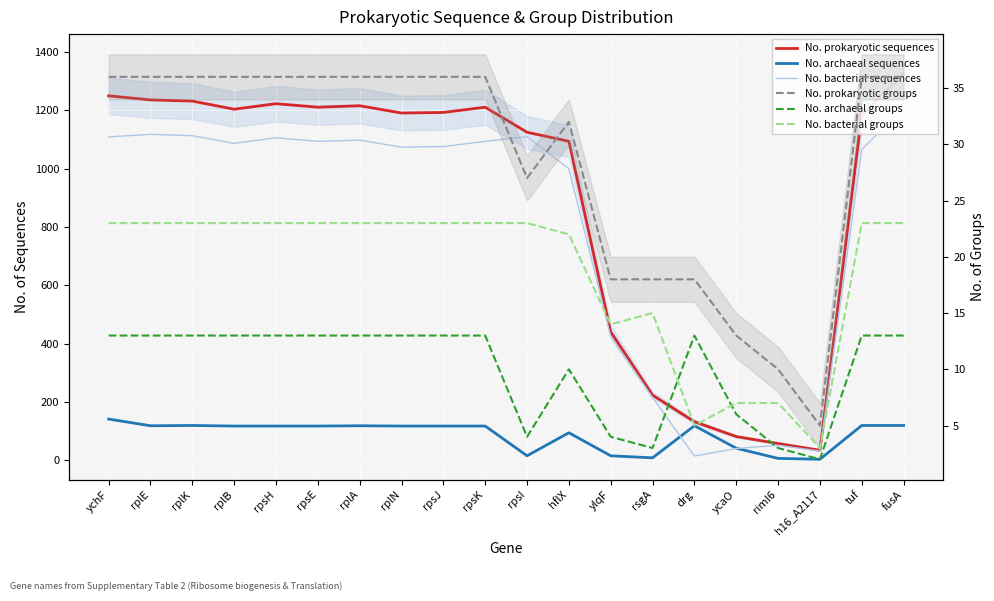

What is the difference between the maximum and minimum values in the No. archaeal sequences series?

138